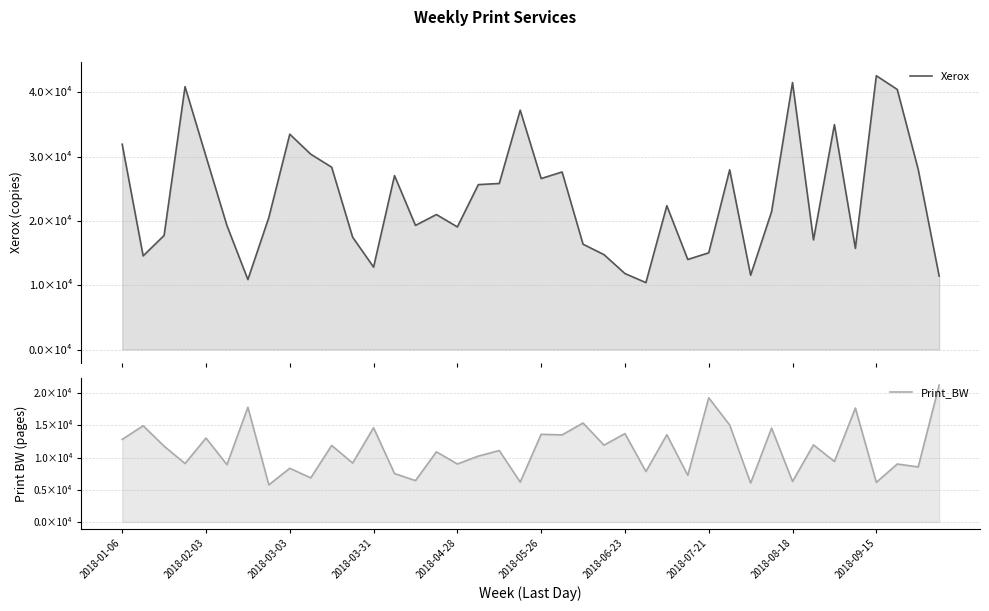

What are all the series names shown in the legend?

Xerox, Print_BW